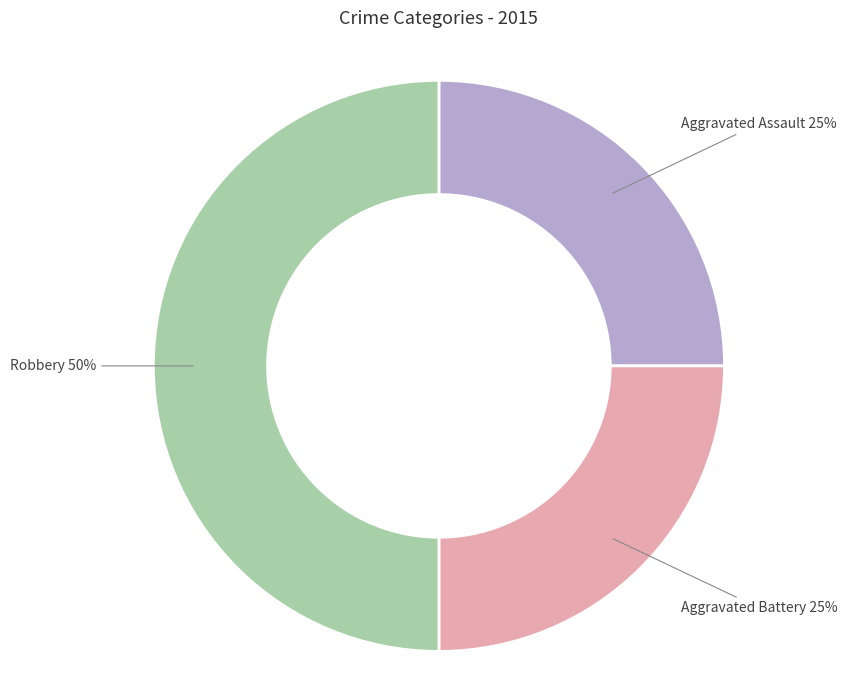

Is the sum of Robbery and Aggravated Battery greater than half?

Yes